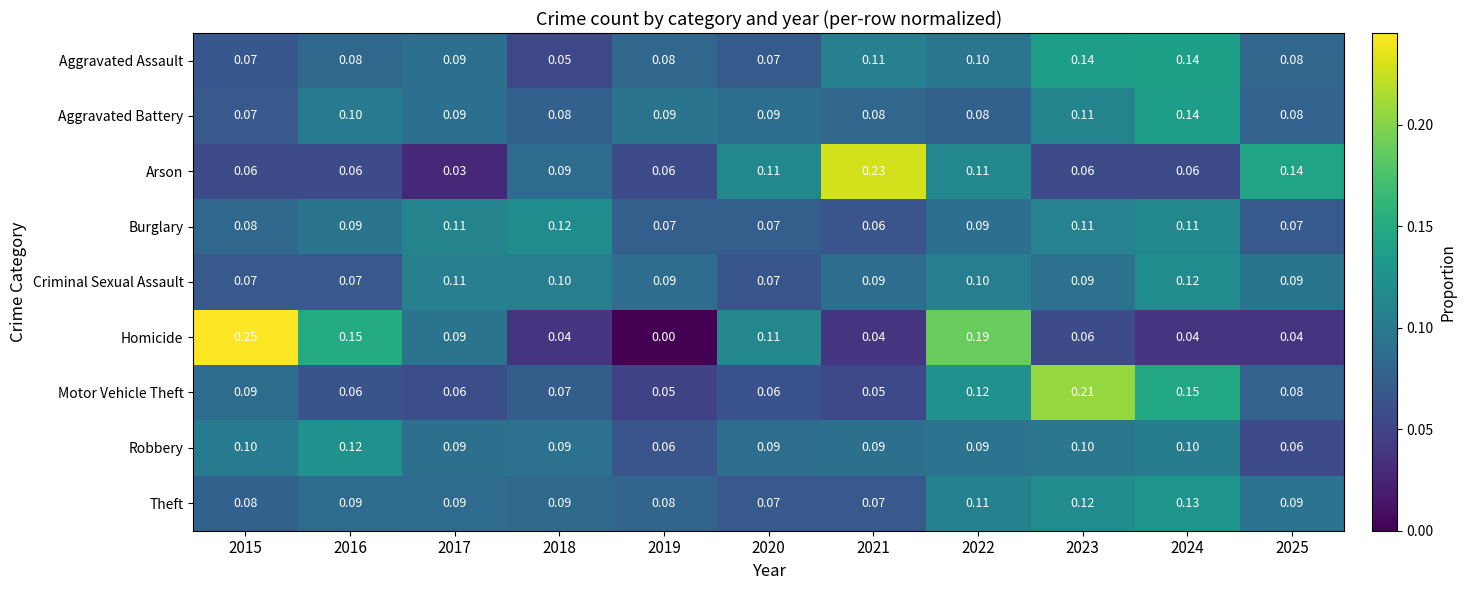

Between 2015 and 2020, which series saw the biggest shift?

Homicide